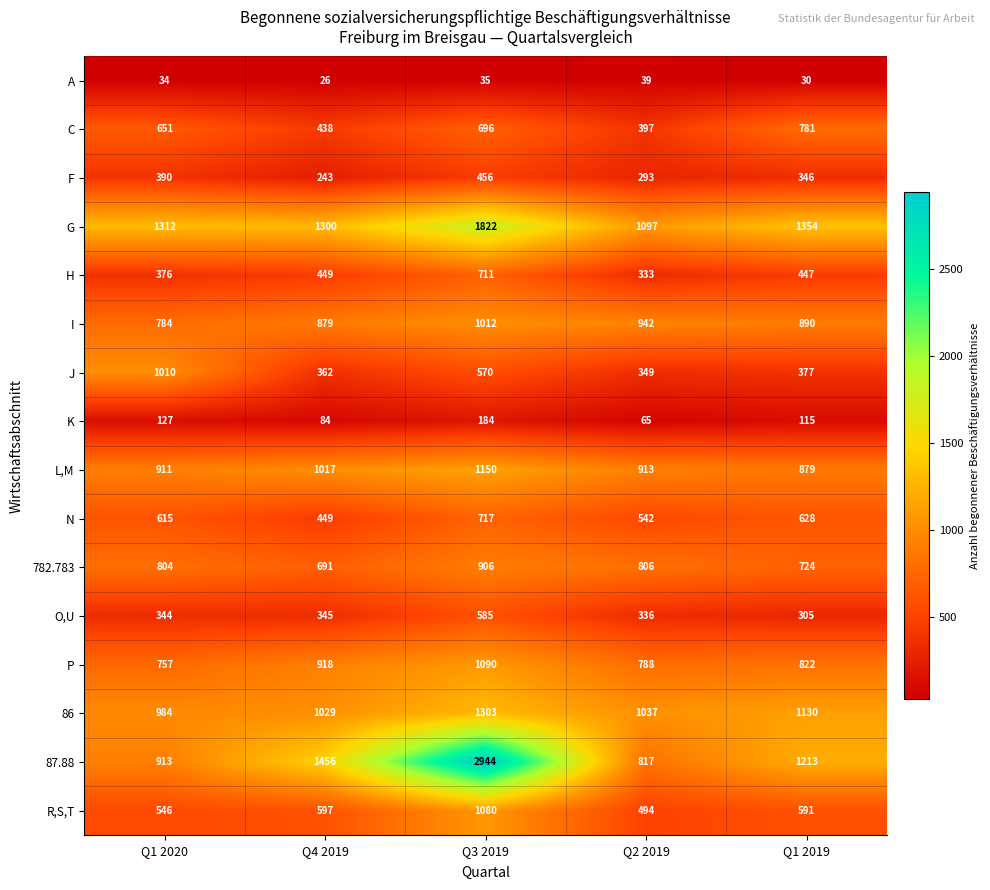

Which category has the lowest value across all series?

Q4 2019